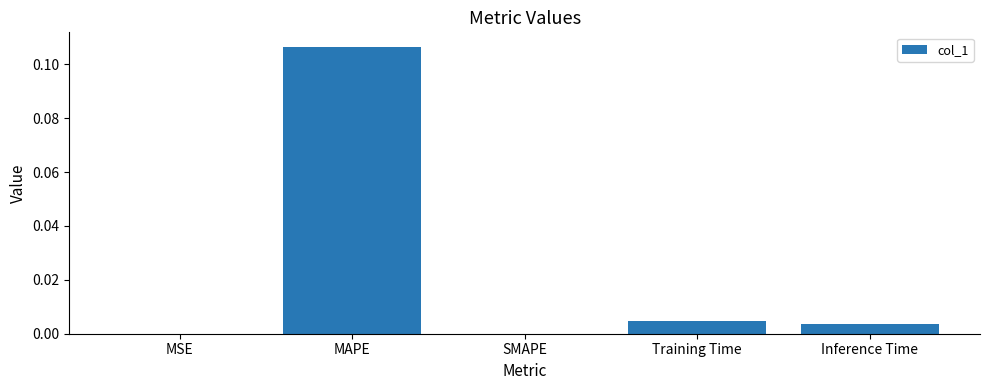

Which category has the highest value across all series?

MAPE